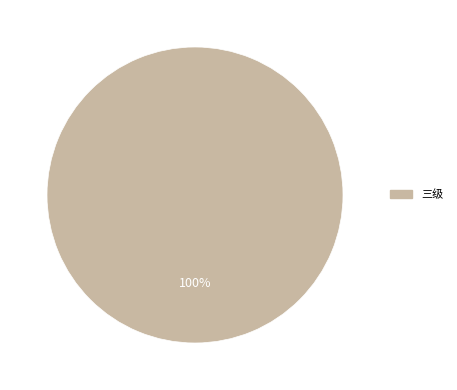

Is there any slice that represents more than half of the pie?

Yes